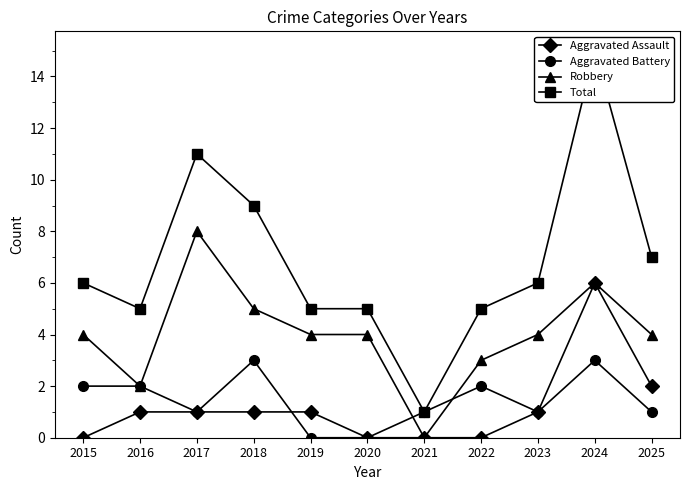

True or false: Total and Robbery intersect in this chart.

False